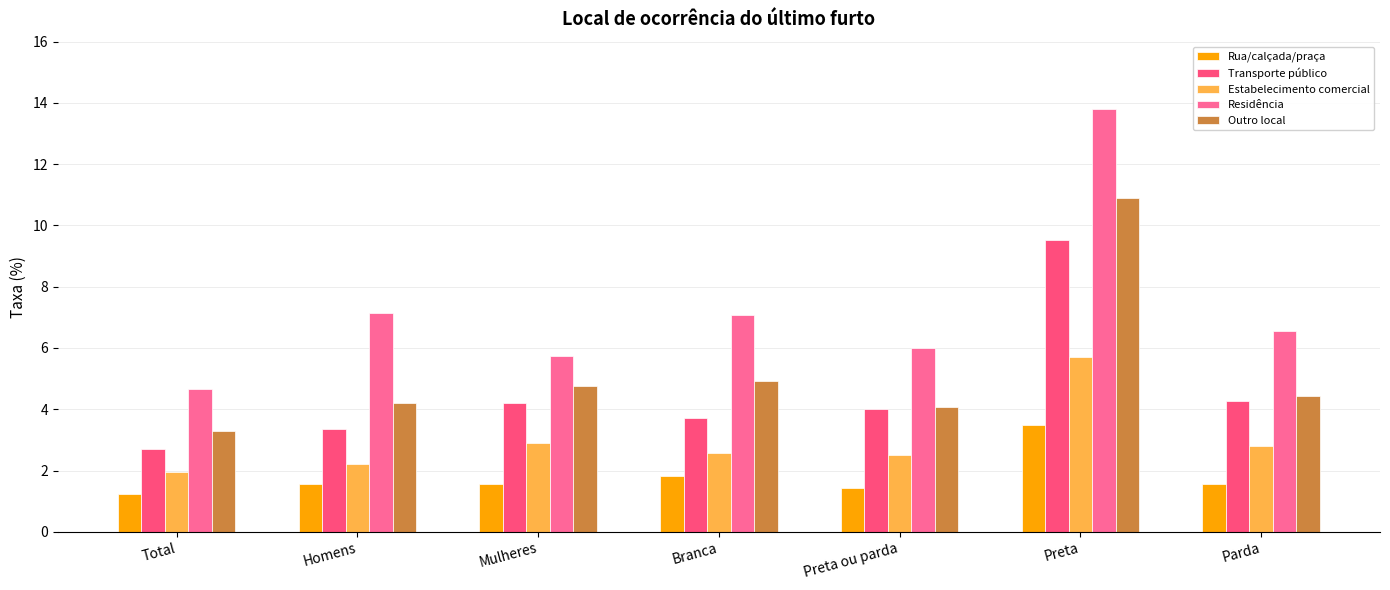

The value of Residência at Branca is 3.2. True or false?

False